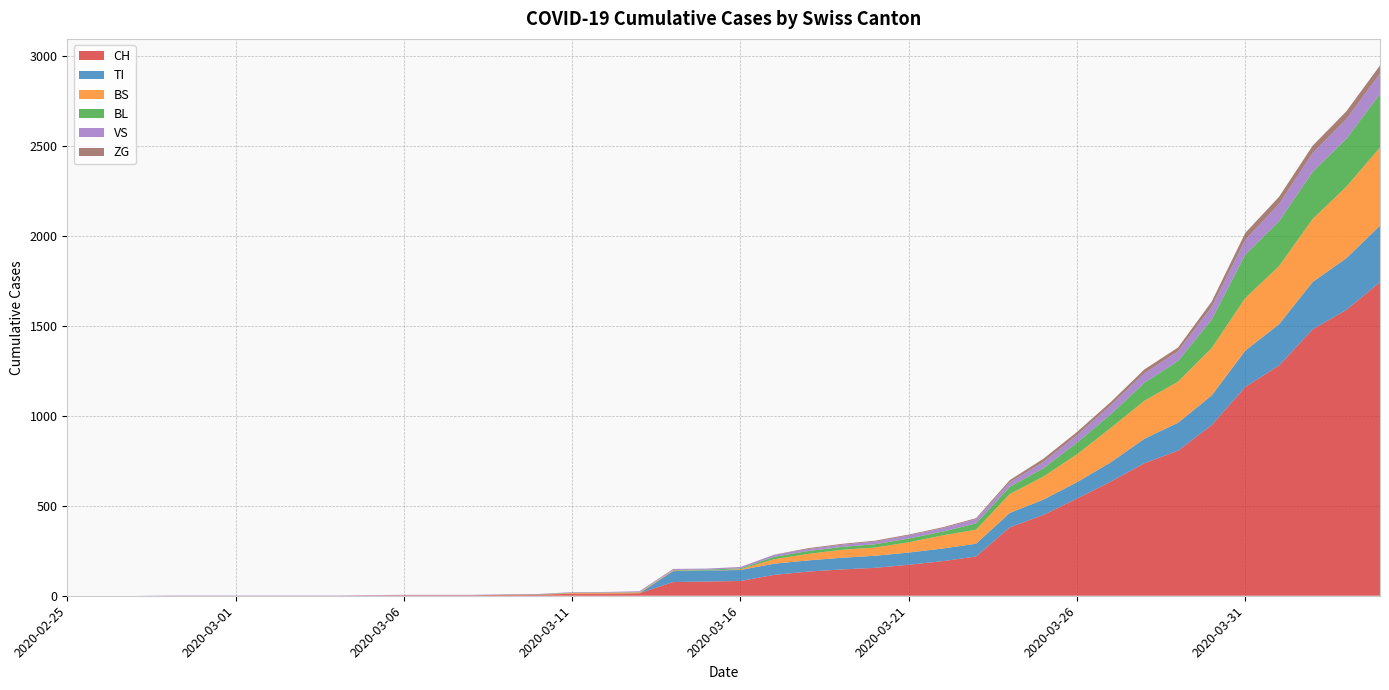

Reading right to left, extract all data points from this chart.

CH: 2020-04-04=1742	2020-04-03=1588	2020-04-02=1480	2020-04-01=1279	2020-03-31=1160	2020-03-30=948	2020-03-29=806	2020-03-28=736	2020-03-27=634	2020-03-26=540	2020-03-25=449	2020-03-24=380	2020-03-23=218	2020-03-22=192	2020-03-21=172	2020-03-20=155	2020-03-19=146	2020-03-18=134	2020-03-17=116	2020-03-16=82	2020-03-15=79	2020-03-14=76	2020-03-13=14	2020-03-12=12	2020-03-11=11	2020-03-10=6	2020-03-09=5	2020-03-08=3	2020-03-07=3	2020-03-06=3	2020-03-05=2	2020-03-04=0	2020-03-03=0	2020-03-02=0	2020-03-01=0	2020-02-29=0	2020-02-28=0	2020-02-27=0	2020-02-26=0	2020-02-25=0
TI: 2020-04-04=314	2020-04-03=287	2020-04-02=263	2020-04-01=229	2020-03-31=202	2020-03-30=165	2020-03-29=155	2020-03-28=136	2020-03-27=107	2020-03-26=91	2020-03-25=85	2020-03-24=80	2020-03-23=71	2020-03-22=70	2020-03-21=68	2020-03-20=67	2020-03-19=65	2020-03-18=62	2020-03-17=62	2020-03-16=61	2020-03-15=61	2020-03-14=61	2020-03-13=0	2020-03-12=0	2020-03-11=0	2020-03-10=0	2020-03-09=0	2020-03-08=0	2020-03-07=0	2020-03-06=0	2020-03-05=0	2020-03-04=0	2020-03-03=0	2020-03-02=0	2020-03-01=0	2020-02-29=0	2020-02-28=0	2020-02-27=0	2020-02-26=0	2020-02-25=0
BS: 2020-04-04=434	2020-04-03=397	2020-04-02=350	2020-04-01=323	2020-03-31=292	2020-03-30=263	2020-03-29=228	2020-03-28=211	2020-03-27=191	2020-03-26=155	2020-03-25=128	2020-03-24=105	2020-03-23=78	2020-03-22=73	2020-03-21=57	2020-03-20=46	2020-03-19=44	2020-03-18=36	2020-03-17=25	2020-03-16=4	2020-03-15=0	2020-03-14=4	2020-03-13=4	2020-03-12=4	2020-03-11=4	2020-03-10=0	2020-03-09=0	2020-03-08=0	2020-03-07=0	2020-03-06=0	2020-03-05=0	2020-03-04=0	2020-03-03=0	2020-03-02=0	2020-03-01=0	2020-02-29=0	2020-02-28=0	2020-02-27=0	2020-02-26=0	2020-02-25=0
BL: 2020-04-04=298	2020-04-03=266	2020-04-02=262	2020-04-01=249	2020-03-31=242	2020-03-30=158	2020-03-29=115	2020-03-28=100	2020-03-27=76	2020-03-26=65	2020-03-25=46	2020-03-24=40	2020-03-23=35	2020-03-22=21	2020-03-21=21	2020-03-20=18	2020-03-19=16	2020-03-18=16	2020-03-17=13	2020-03-16=5	2020-03-15=5	2020-03-14=2	2020-03-13=2	2020-03-12=2	2020-03-11=2	2020-03-10=2	2020-03-09=1	2020-03-08=0	2020-03-07=0	2020-03-06=0	2020-03-05=0	2020-03-04=0	2020-03-03=0	2020-03-02=0	2020-03-01=0	2020-02-29=0	2020-02-28=0	2020-02-27=0	2020-02-26=0	2020-02-25=0
VS: 2020-04-04=112	2020-04-03=109	2020-04-02=104	2020-04-01=96	2020-03-31=81	2020-03-30=71	2020-03-29=54	2020-03-28=53	2020-03-27=50	2020-03-26=41	2020-03-25=35	2020-03-24=25	2020-03-23=24	2020-03-22=19	2020-03-21=17	2020-03-20=15	2020-03-19=12	2020-03-18=11	2020-03-17=11	2020-03-16=8	2020-03-15=6	2020-03-14=6	2020-03-13=5	2020-03-12=3	2020-03-11=3	2020-03-10=2	2020-03-09=2	2020-03-08=2	2020-03-07=2	2020-03-06=2	2020-03-05=2	2020-03-04=2	2020-03-03=2	2020-03-02=2	2020-03-01=2	2020-02-29=2	2020-02-28=2	2020-02-27=0	2020-02-26=0	2020-02-25=0
ZG: 2020-04-04=46	2020-04-03=44	2020-04-02=41	2020-04-01=40	2020-03-31=39	2020-03-30=29	2020-03-29=21	2020-03-28=21	2020-03-27=18	2020-03-26=18	2020-03-25=18	2020-03-24=12	2020-03-23=5	2020-03-22=5	2020-03-21=5	2020-03-20=5	2020-03-19=5	2020-03-18=5	2020-03-17=1	2020-03-16=0	2020-03-15=0	2020-03-14=0	2020-03-13=0	2020-03-12=0	2020-03-11=0	2020-03-10=0	2020-03-09=0	2020-03-08=0	2020-03-07=0	2020-03-06=0	2020-03-05=0	2020-03-04=0	2020-03-03=0	2020-03-02=0	2020-03-01=0	2020-02-29=0	2020-02-28=0	2020-02-27=0	2020-02-26=0	2020-02-25=0